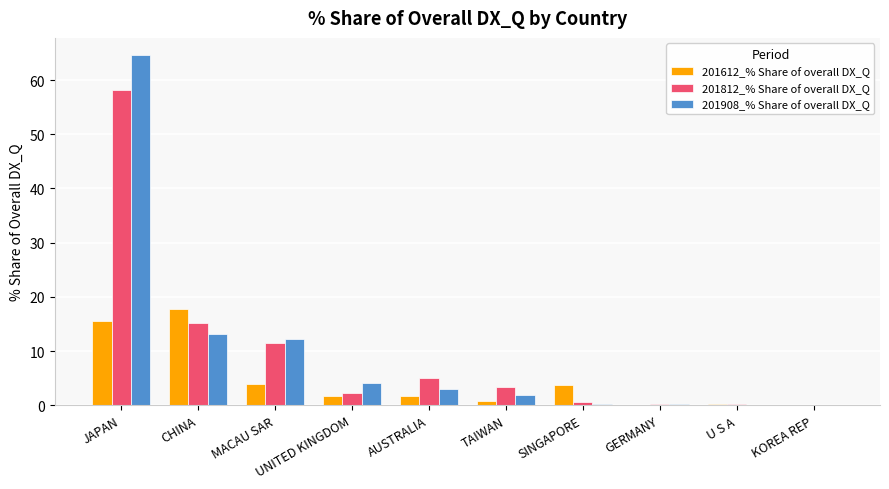

What value does the 201812_% Share of overall DX_Q series have at CHINA?

15.2